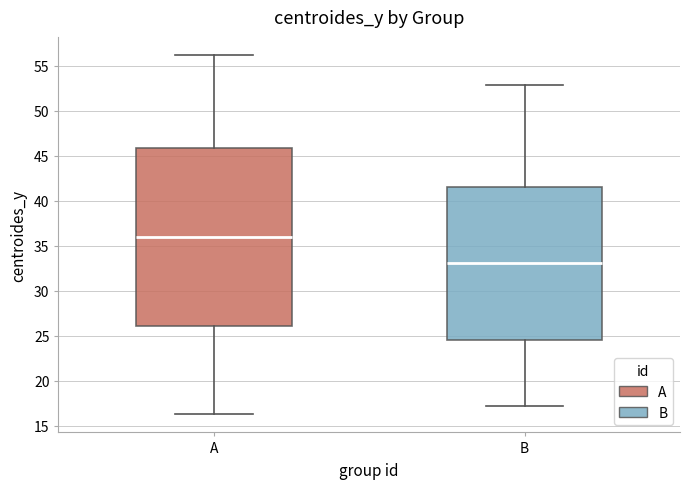

Which box's median line is the highest?

A